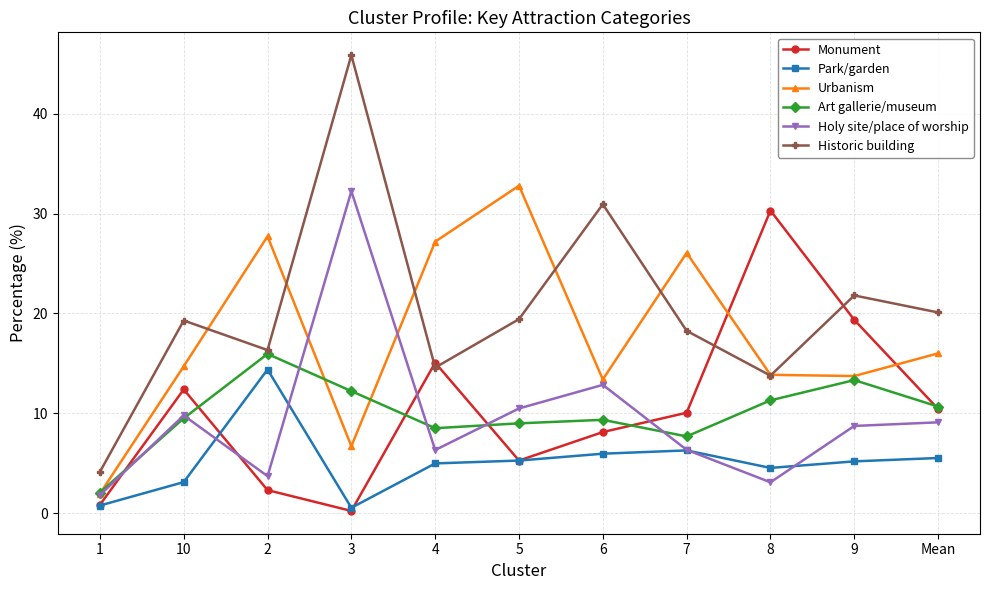

What is the label of the 2nd point from the left?

10